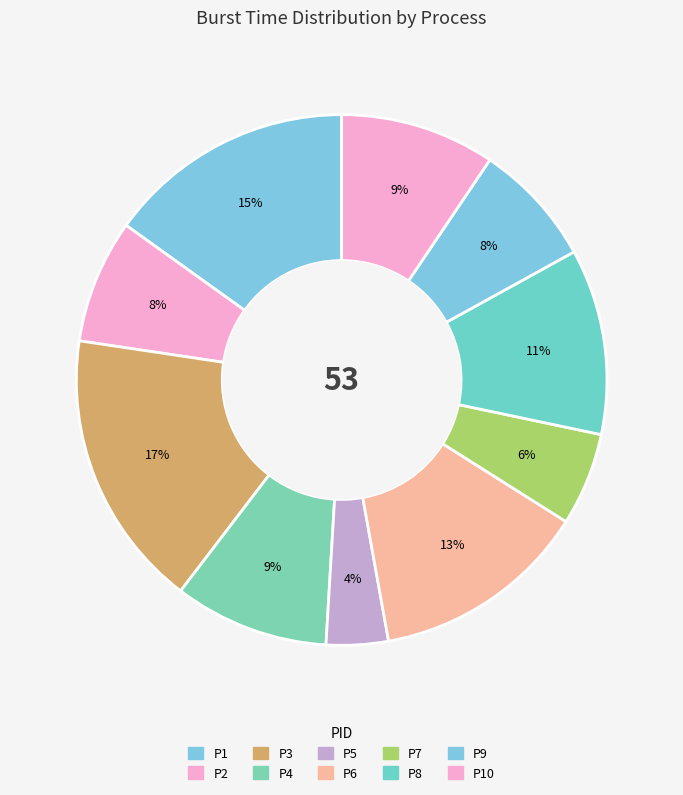

Count the number of slices in the pie.

10